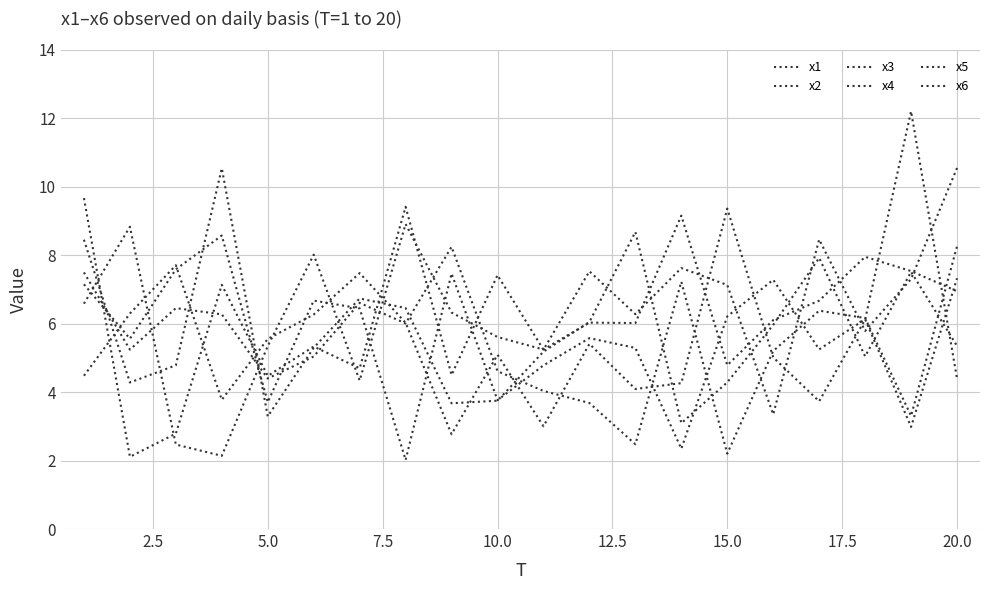

Is this an area chart (filled region under the line)?

No